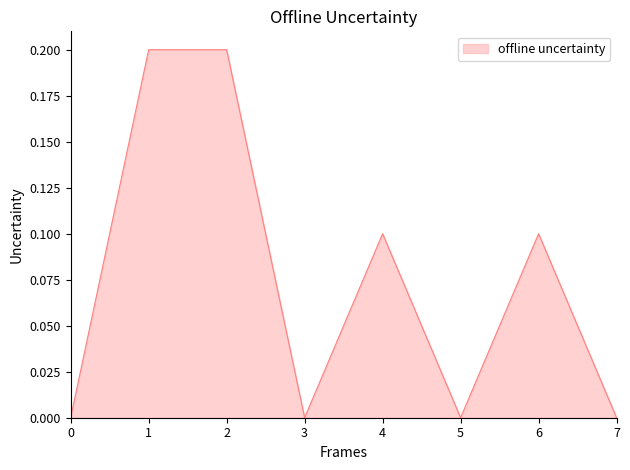

The value at 7 is 0.0. True or false?

True